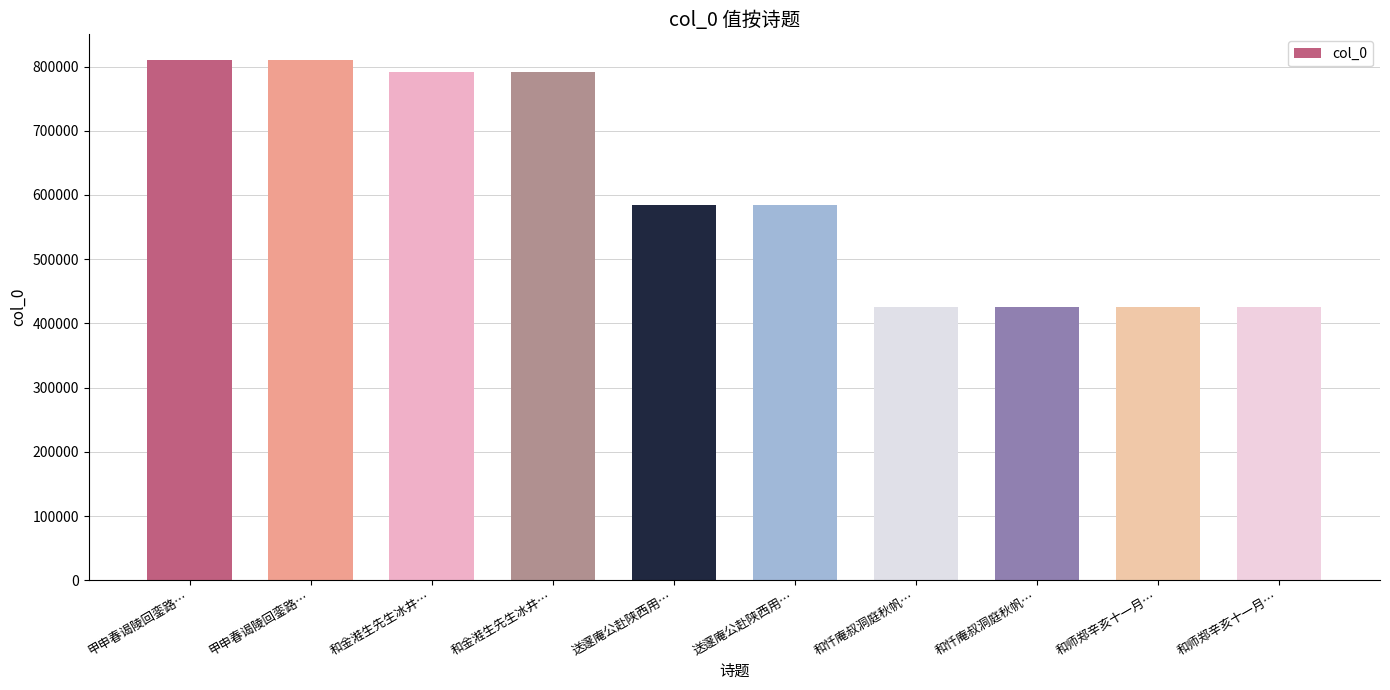

How many series are shown in this chart?

1